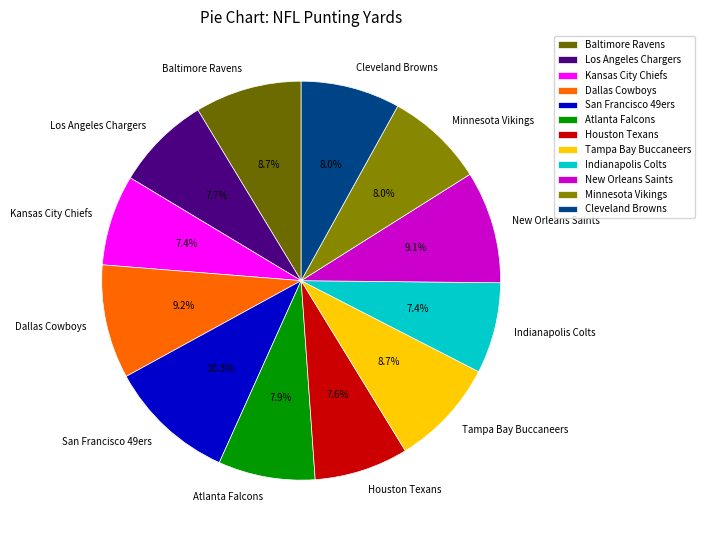

What is the ratio of the value at Houston Texans to the value at San Francisco 49ers?

0.7